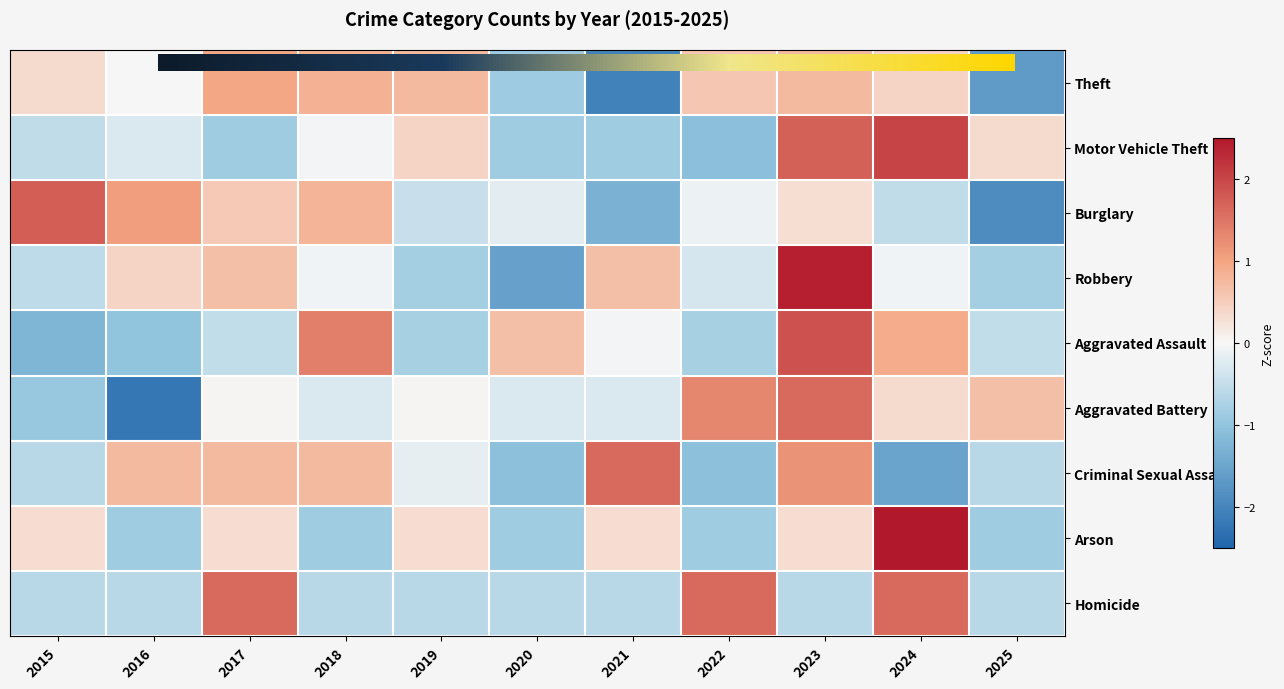

Is it true that Theft equals 1.0 at 2022?

False